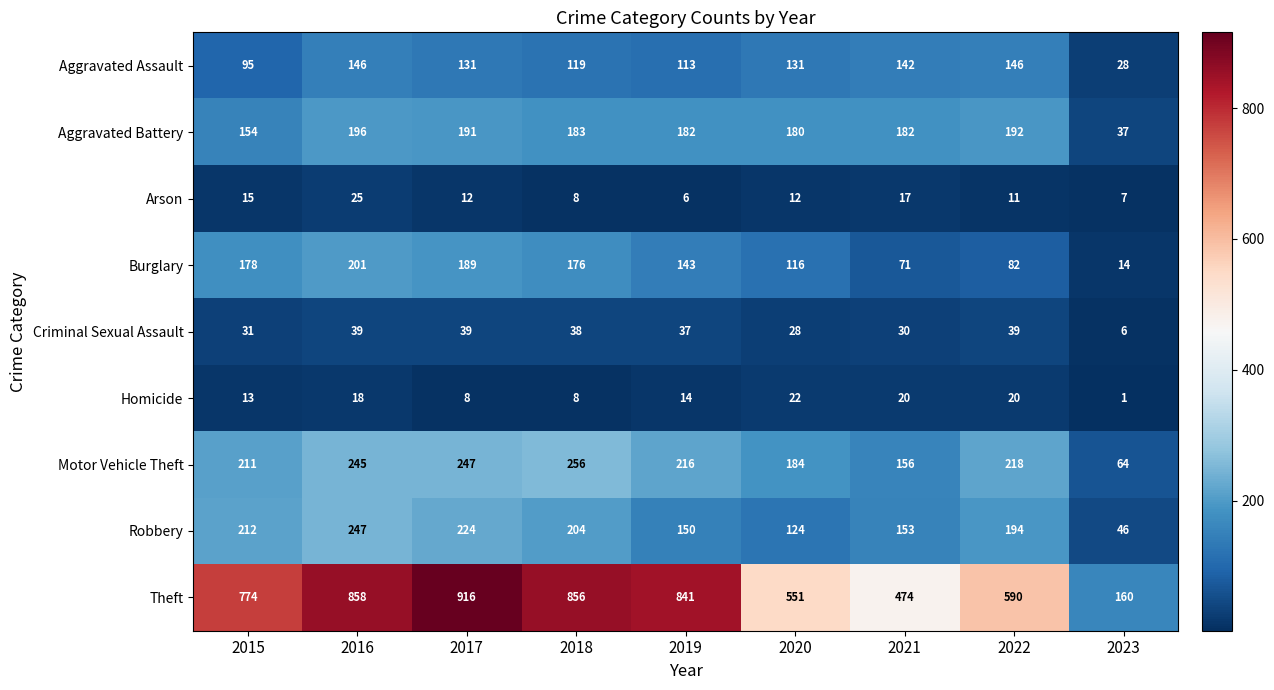

What is the difference between the maximum and second lowest values in the Burglary series?

130